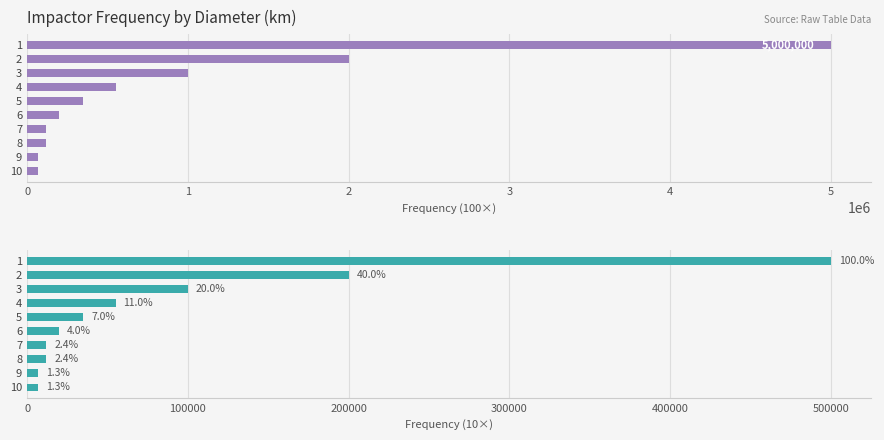

Count the number of data series in this chart.

2